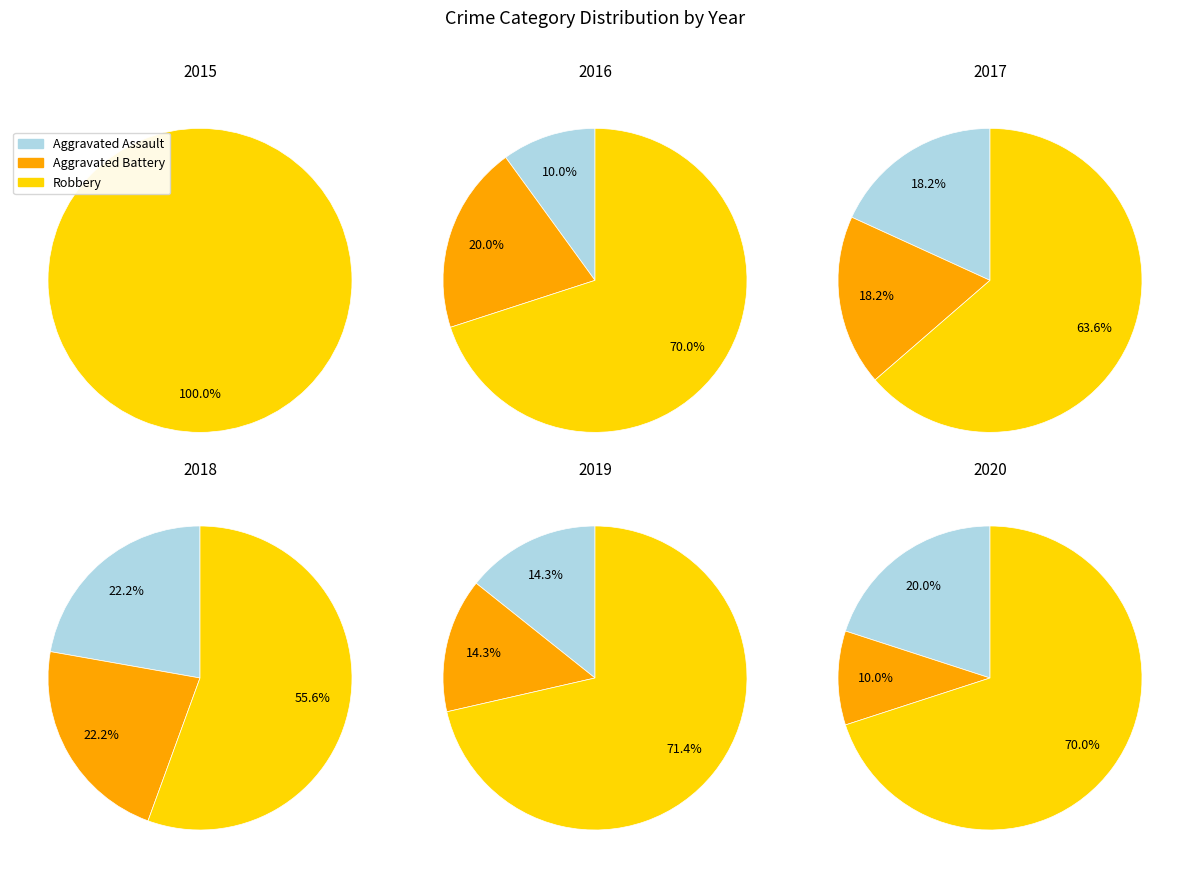

Approximately how many times larger is the value at Aggravated Assault compared to Aggravated Battery?

0.5